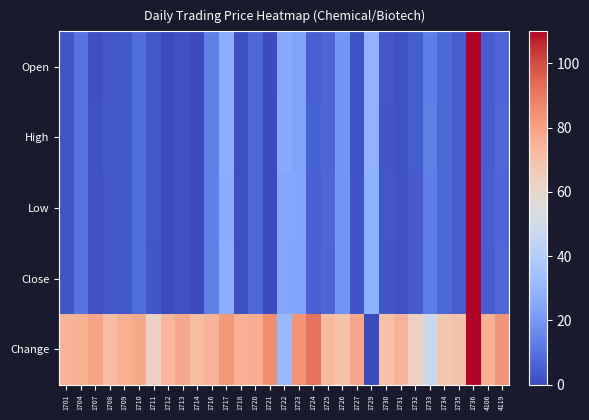

Which label corresponds to the largest value in the chart?

1736